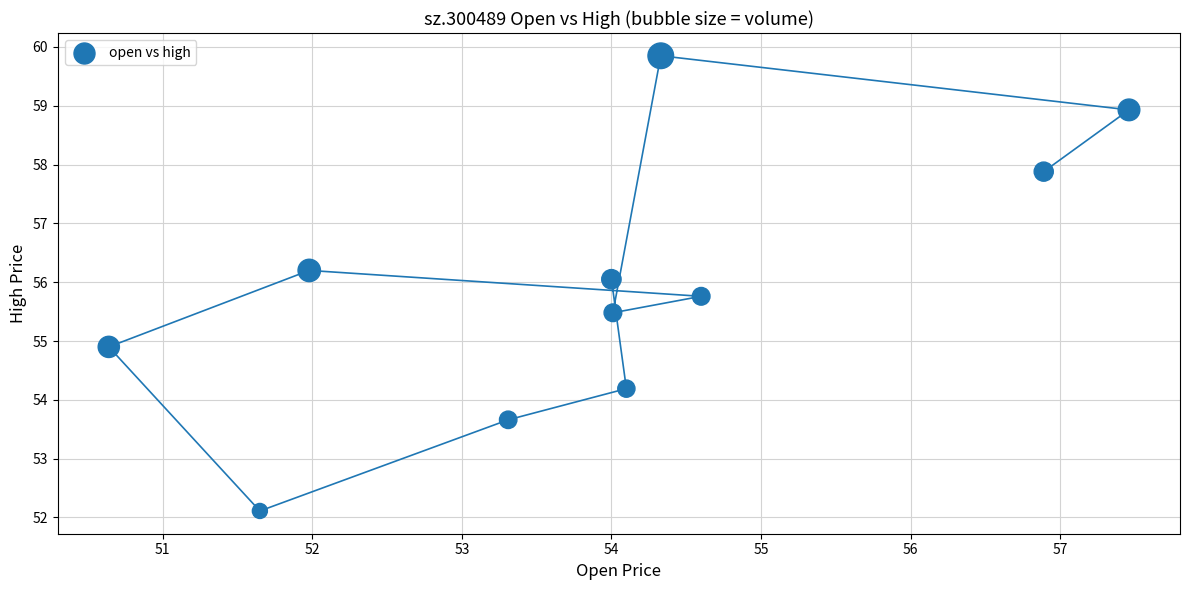

What is the range of Y values (max minus min)?

7.7